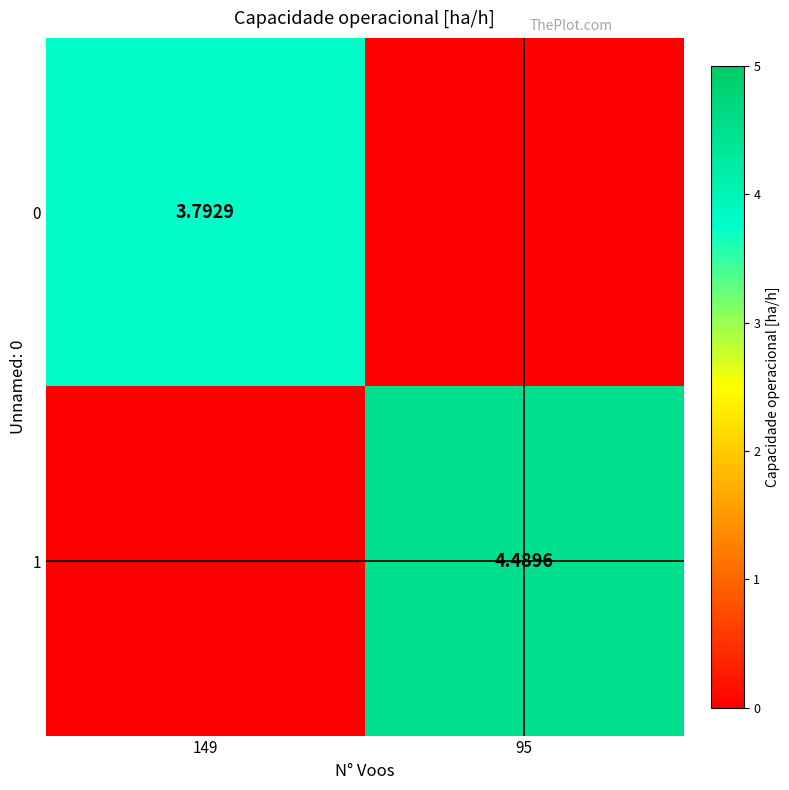

Is the value of 1 at 95 greater than the value of 0 at 149?

Yes